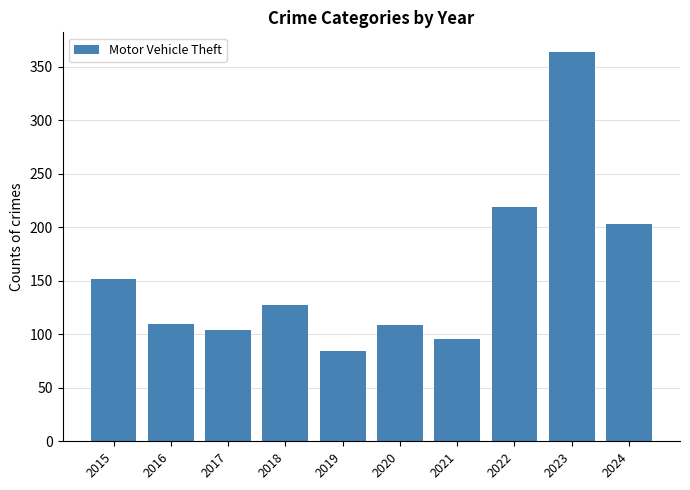

What is the change in value from 2016 to 2019?

-26